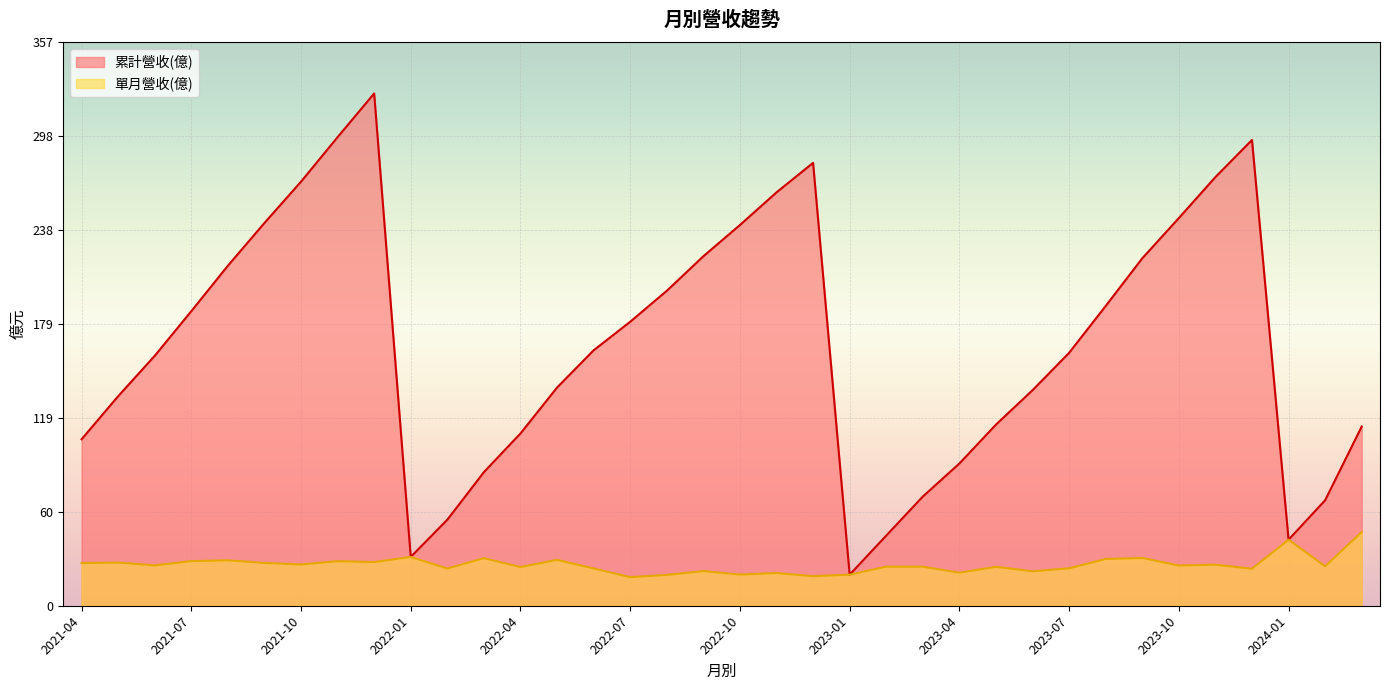

How many lines are shown in the chart?

2